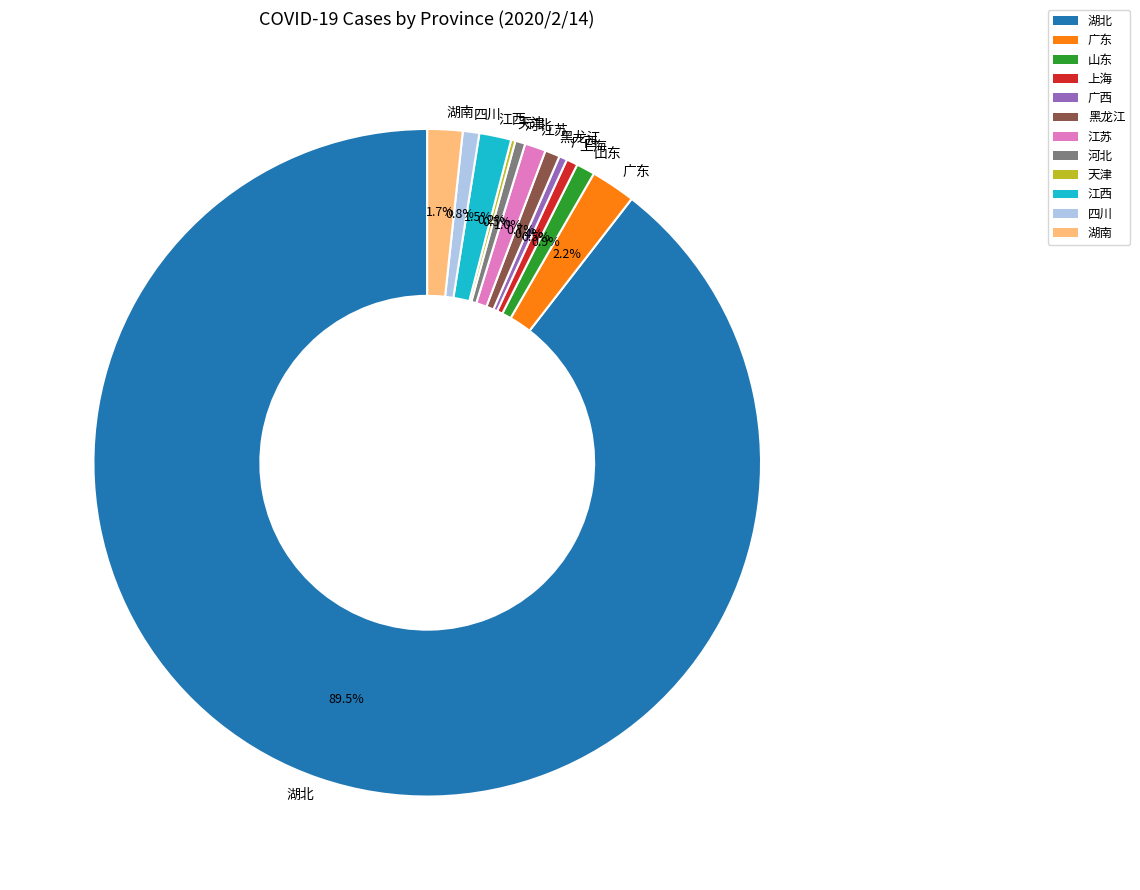

What is the largest slice in the pie chart?

湖北